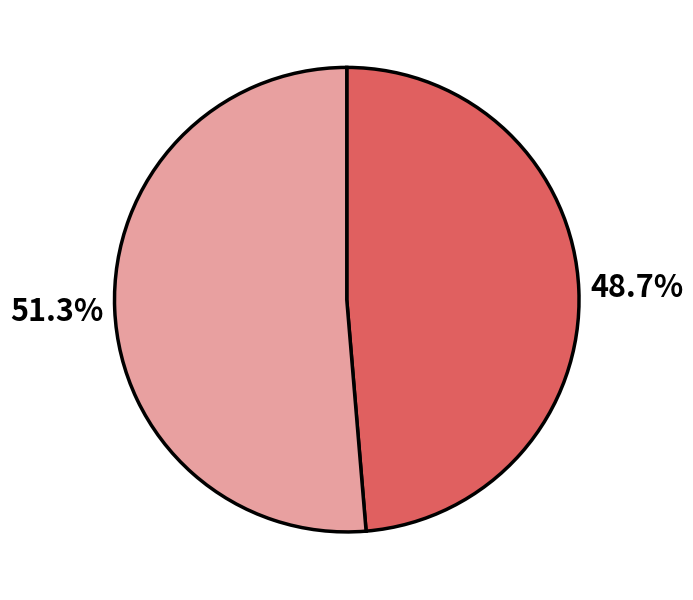

Does any single category account for the majority?

Yes